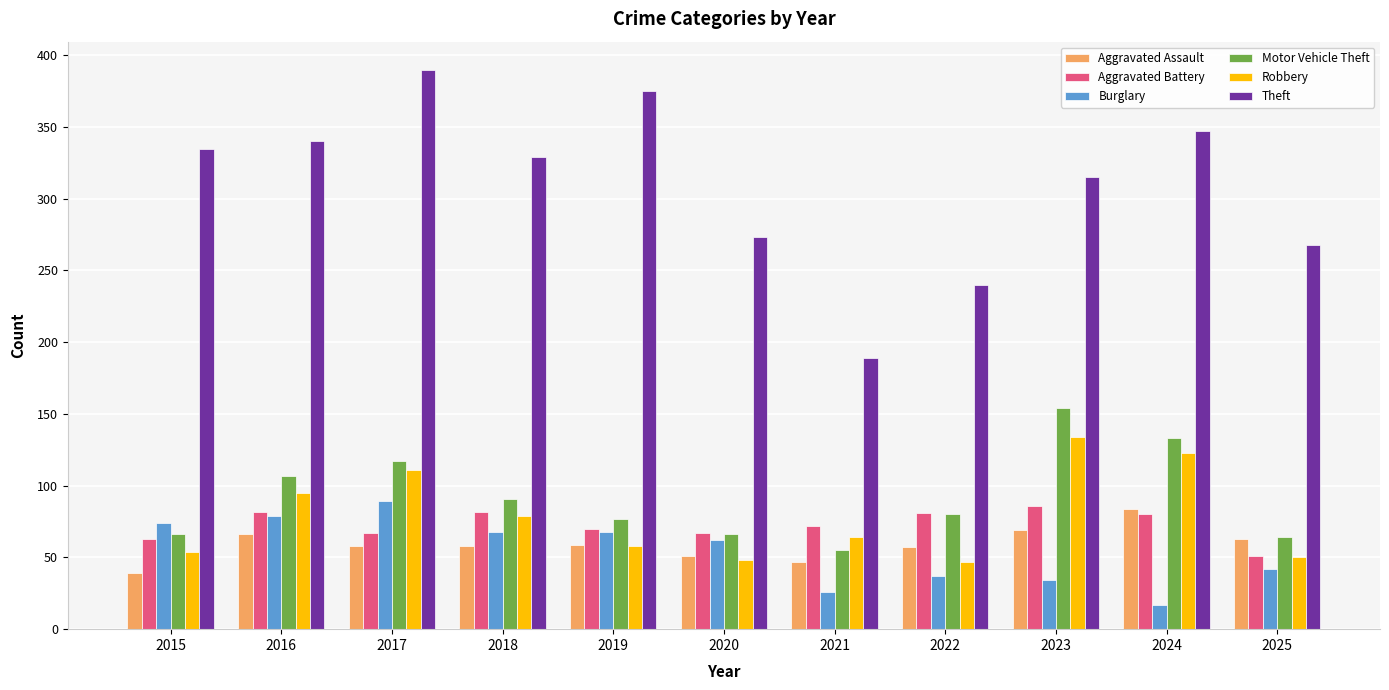

How many values in the Burglary series are below 62?

5